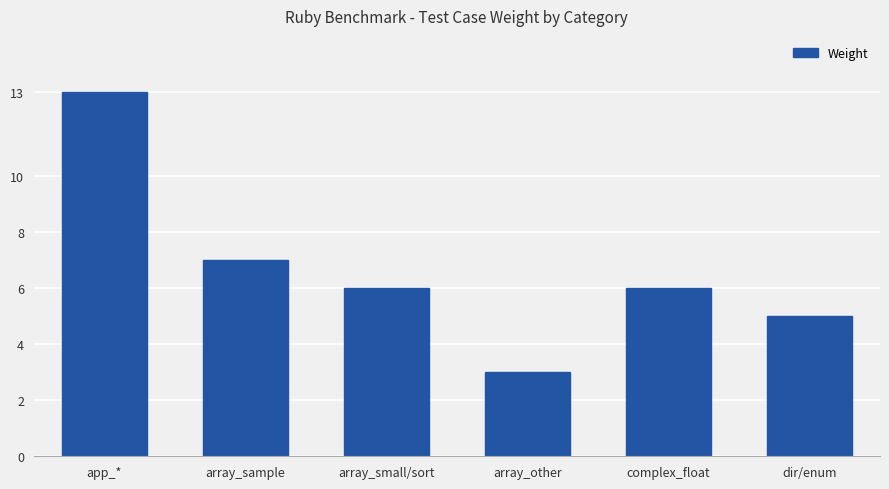

The chart shows a value of 5 at dir/enum. True or false?

True